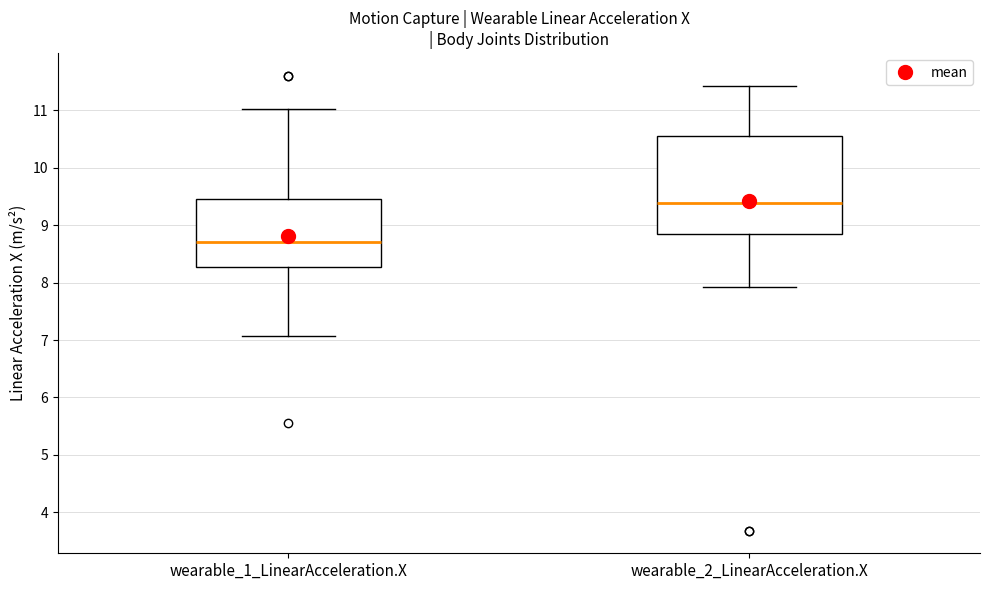

Reading left to right, transcribe this box plot: for each box, give where its median line is, the range the box spans, and where its two whiskers end, as read against the y-axis. The values are not printed on the chart, so give them approximately, as read against the axis.

wearable_1_LinearAcceleration.X: median 8.7, box 8.3 to 9.4, whiskers 7.1 to 11.0
wearable_2_LinearAcceleration.X: median 9.4, box 8.8 to 10.5, whiskers 7.9 to 11.4